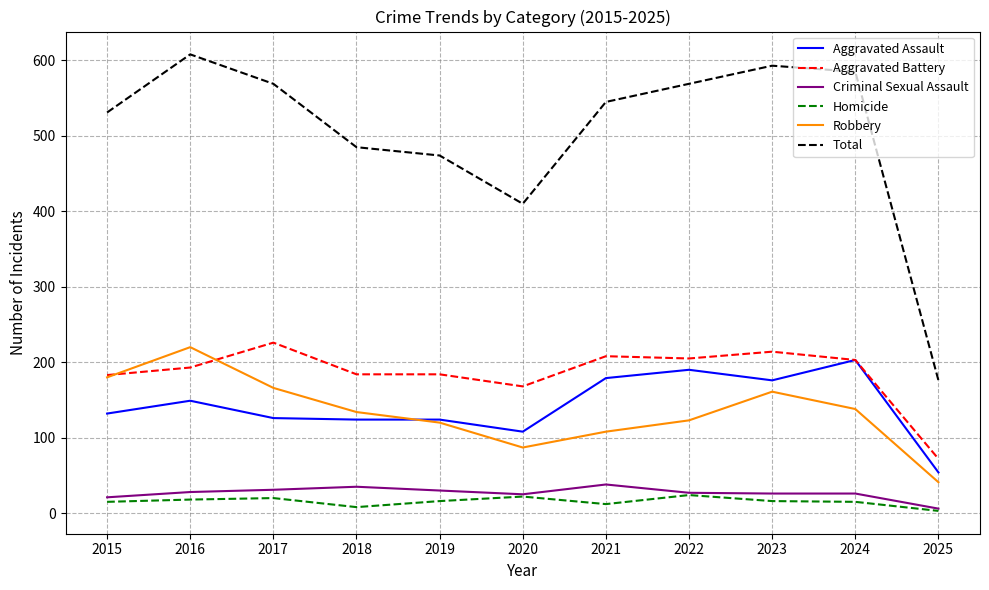

What is the lowest value of the Total series?

176